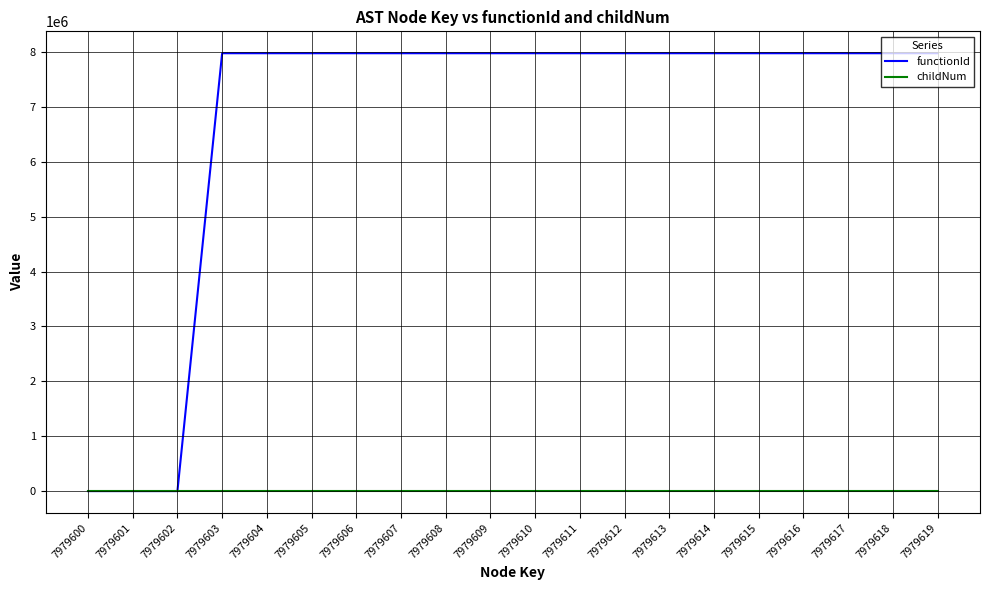

Which series has the largest total across all categories?

functionId